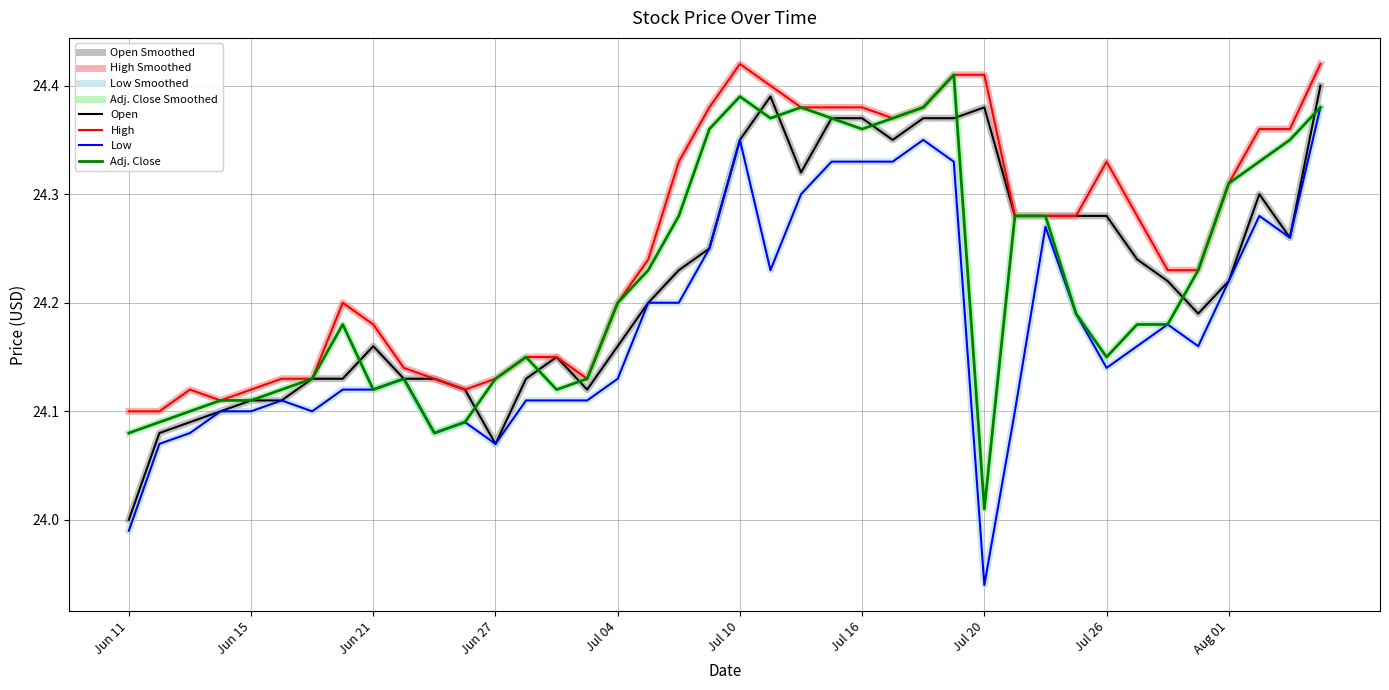

What is the label of the 19th point from the left?

Jul 06